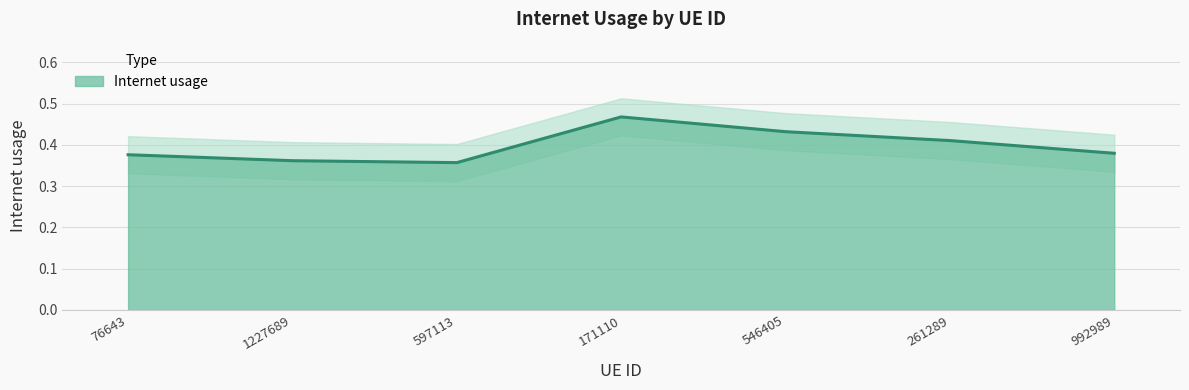

How many lines are shown in the chart?

1